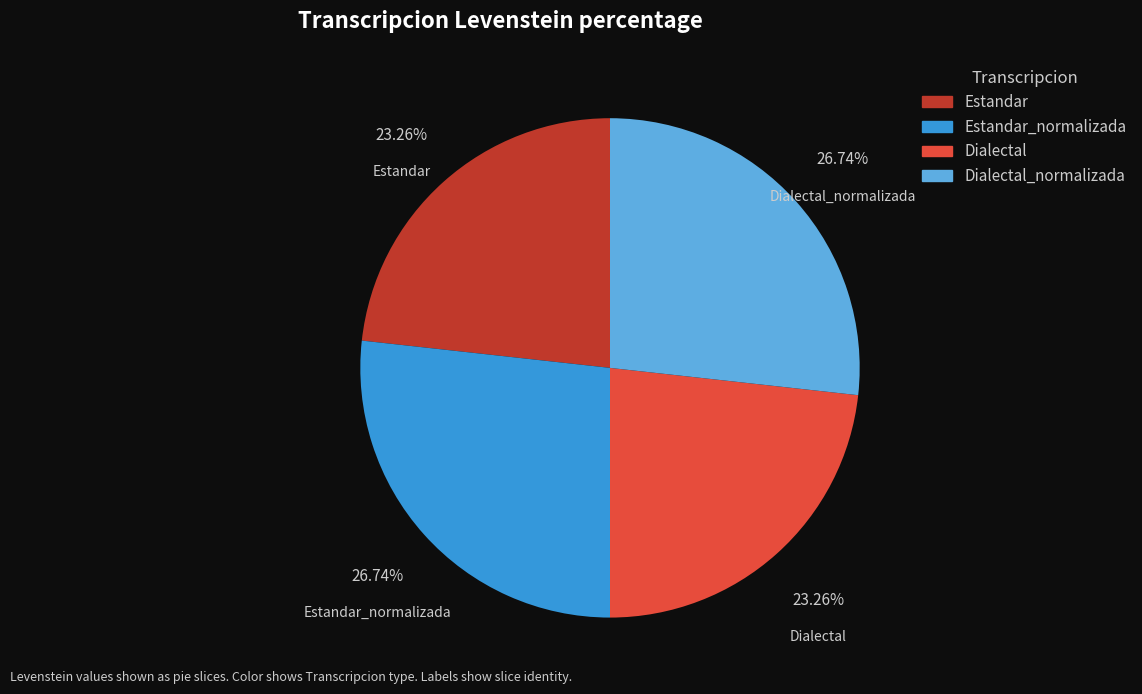

Is there any slice that represents more than half of the pie?

No